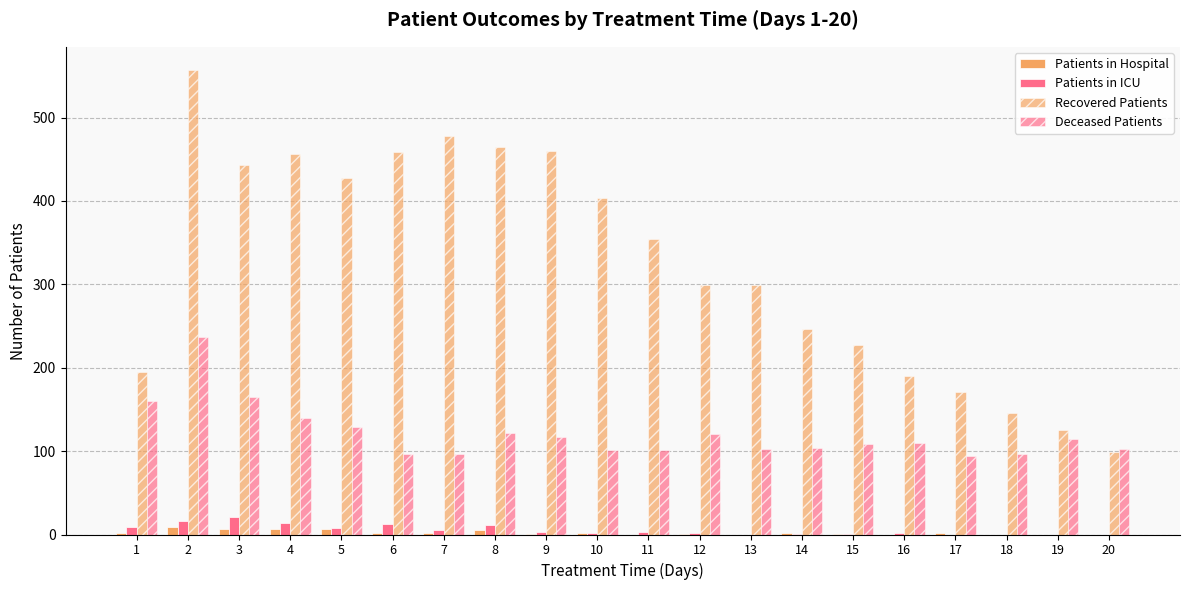

How many groups of bars are there?

20